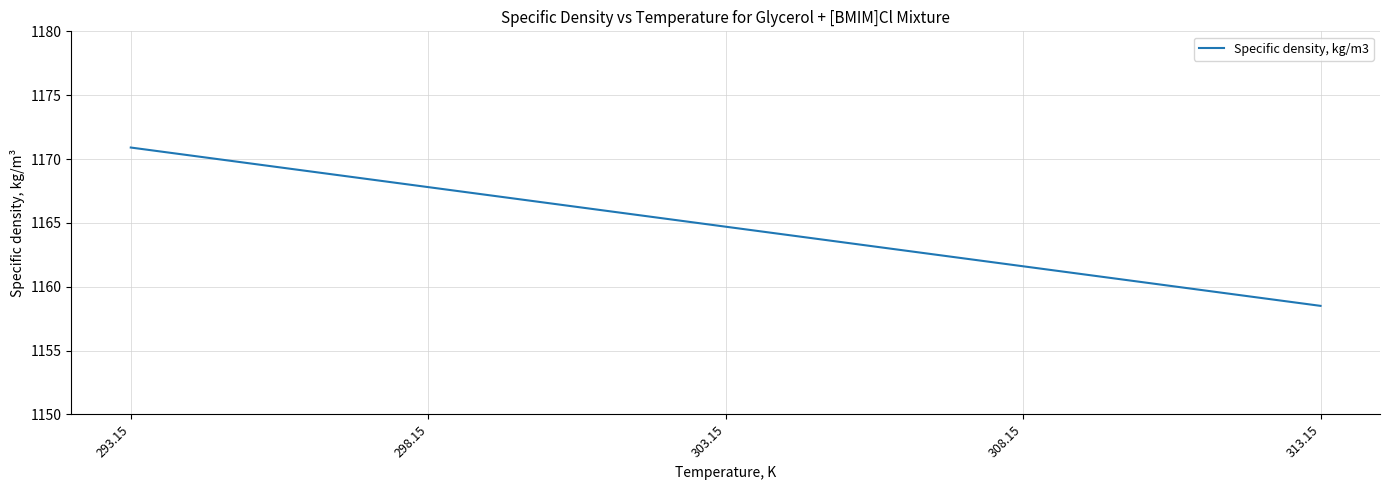

What is the difference between the maximum and second lowest values?

9.3